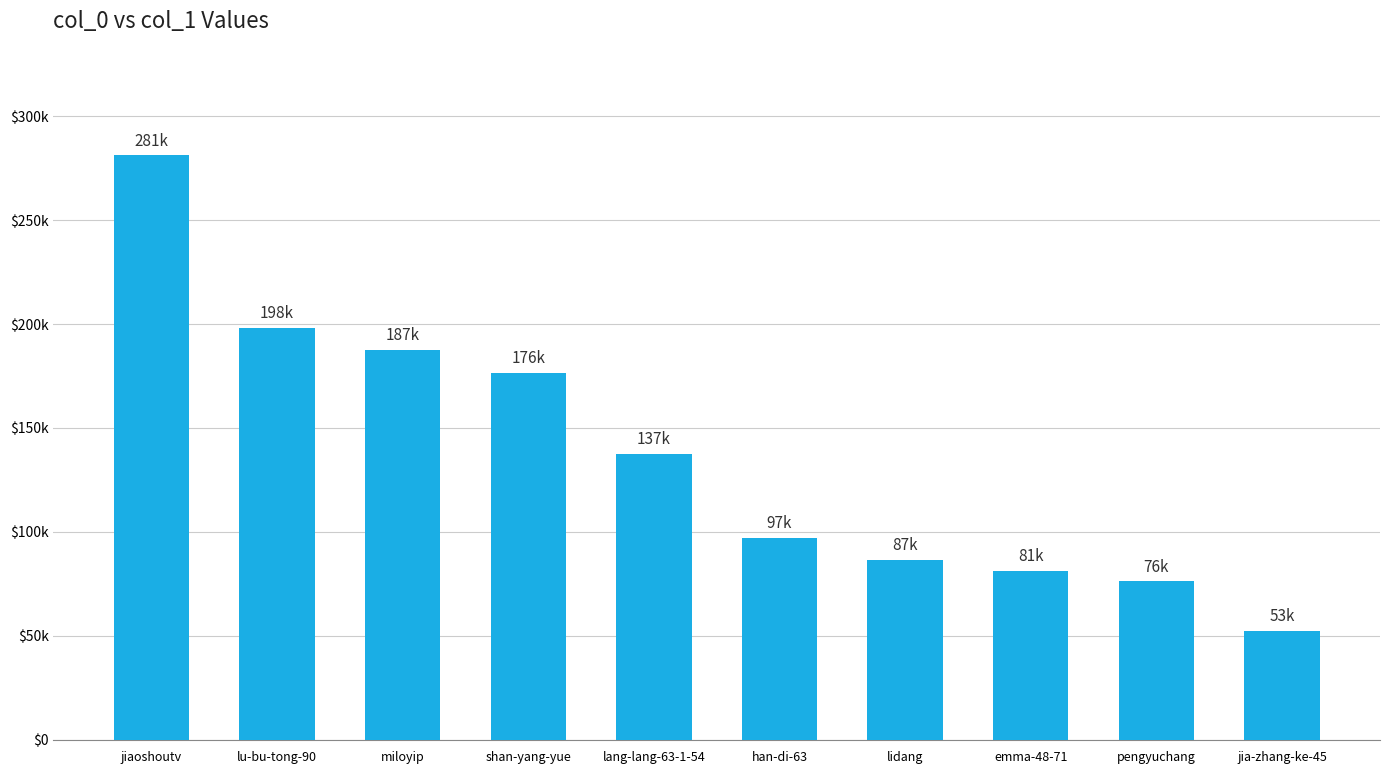

What is the sum of the values at lang-lang-63-1-54 and lu-bu-tong-90?

335647